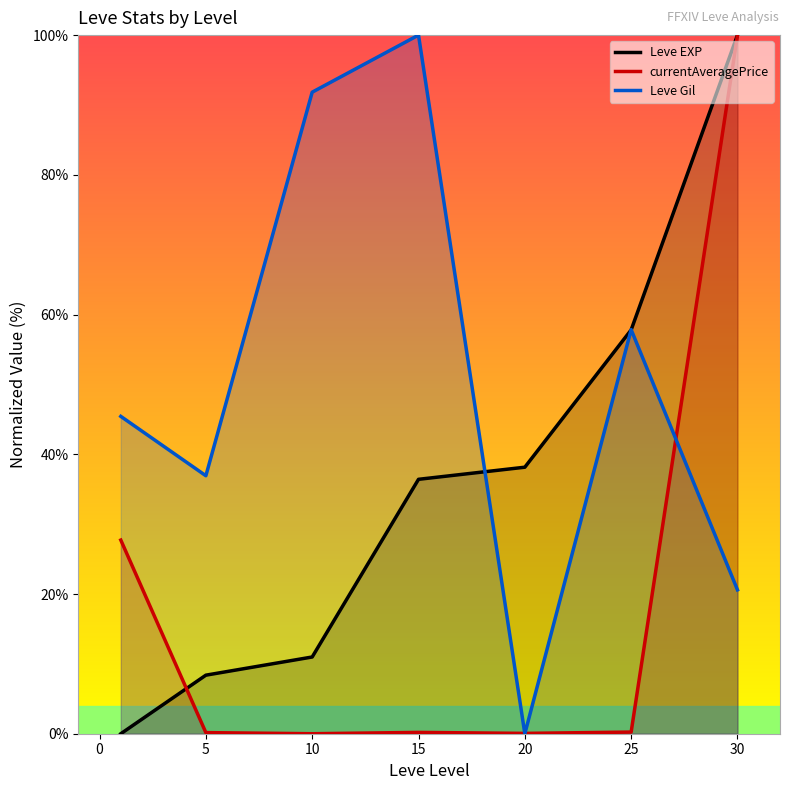

Rank the series at 10 from lowest to highest value.

currentAveragePrice, Leve EXP, Leve Gil